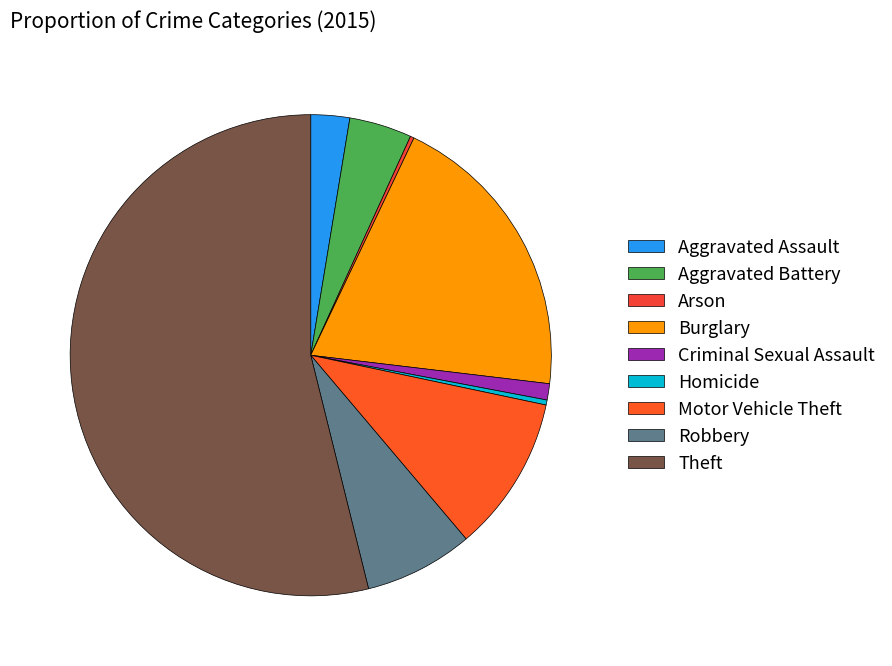

What percentage do Aggravated Assault and Aggravated Battery together represent?

6.8%